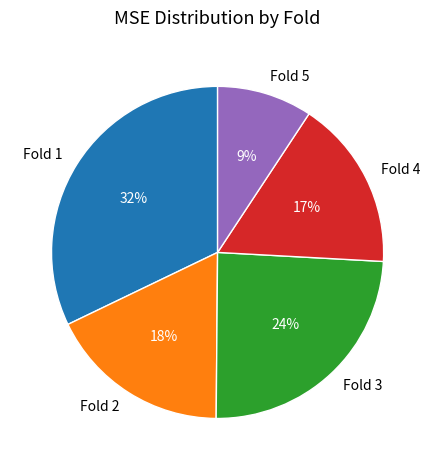

What is the largest slice in the pie chart?

Fold 1